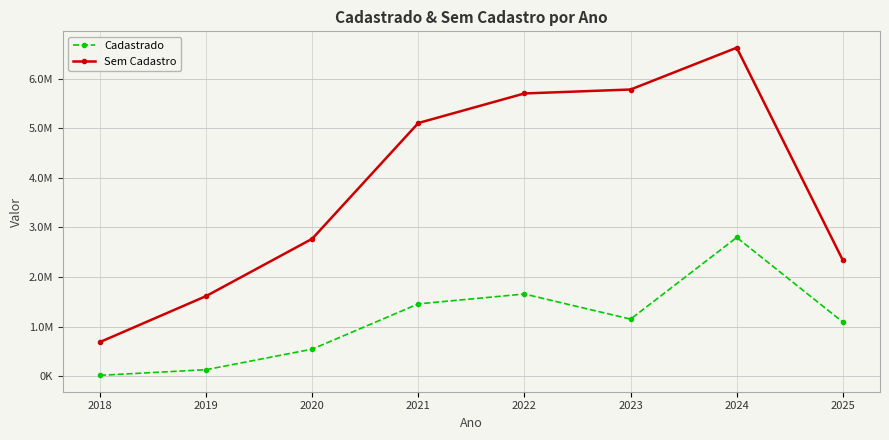

What is the difference between the highest and lowest values at 2019?

1485389.9